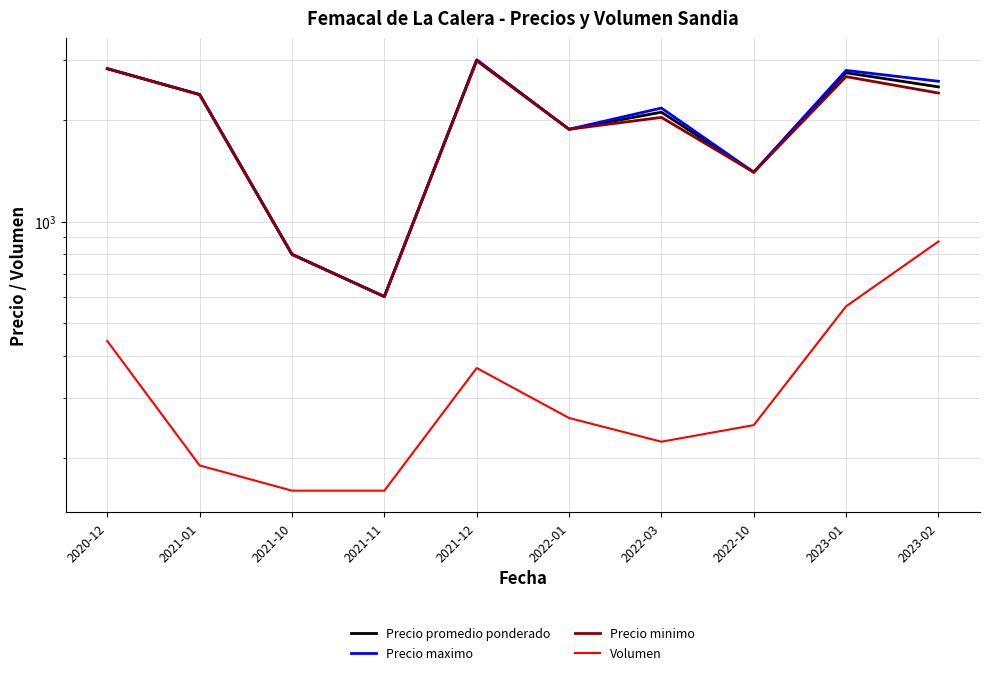

Rank the categories by Precio promedio ponderado value from lowest to highest.

2021-11, 2021-10, 2022-10, 2022-01, 2022-03, 2021-01, 2023-02, 2023-01, 2020-12, 2021-12